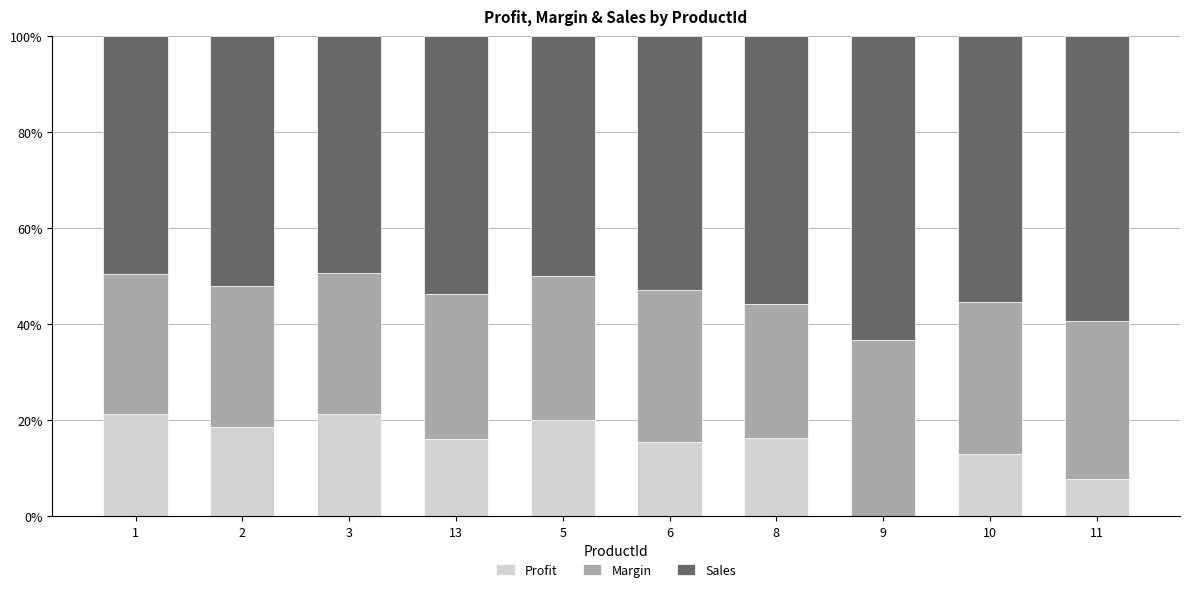

What is the total value across all series at 9?

100.0